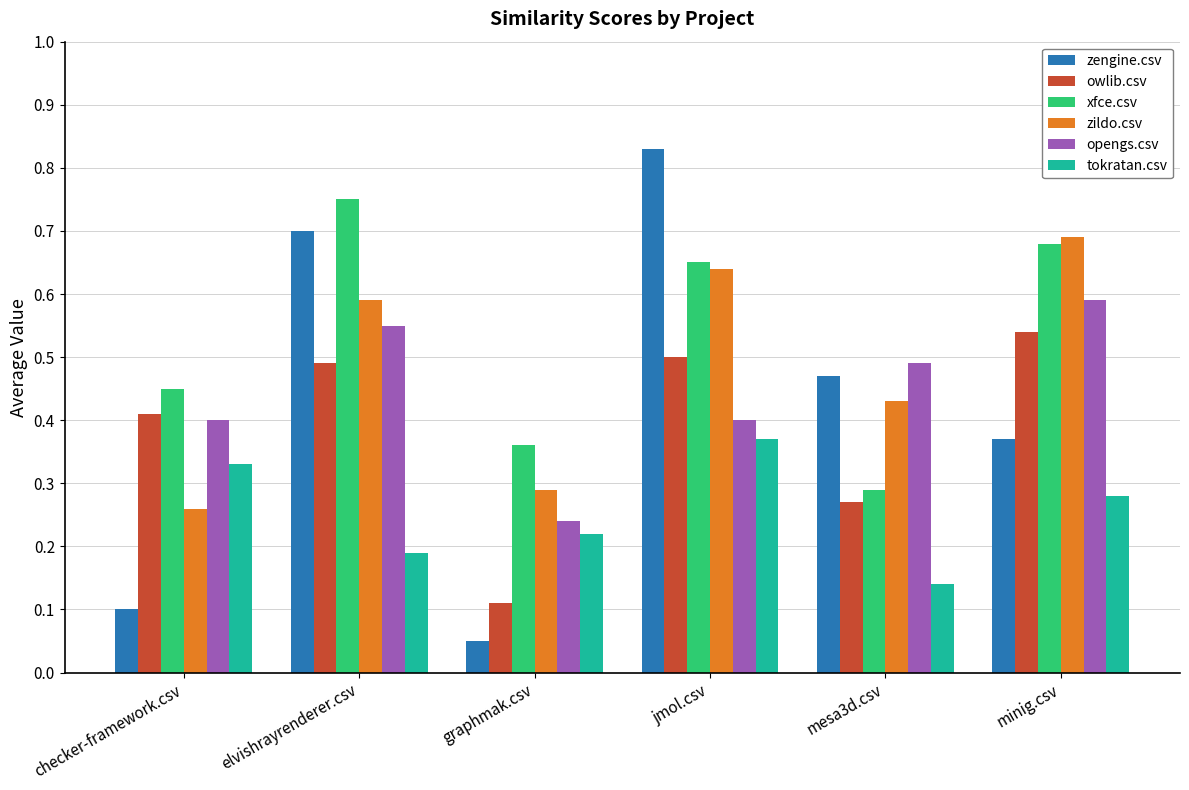

Rank the categories by zengine.csv value from highest to lowest.

jmol.csv, elvishrayrenderer.csv, mesa3d.csv, minig.csv, checker-framework.csv, graphmak.csv